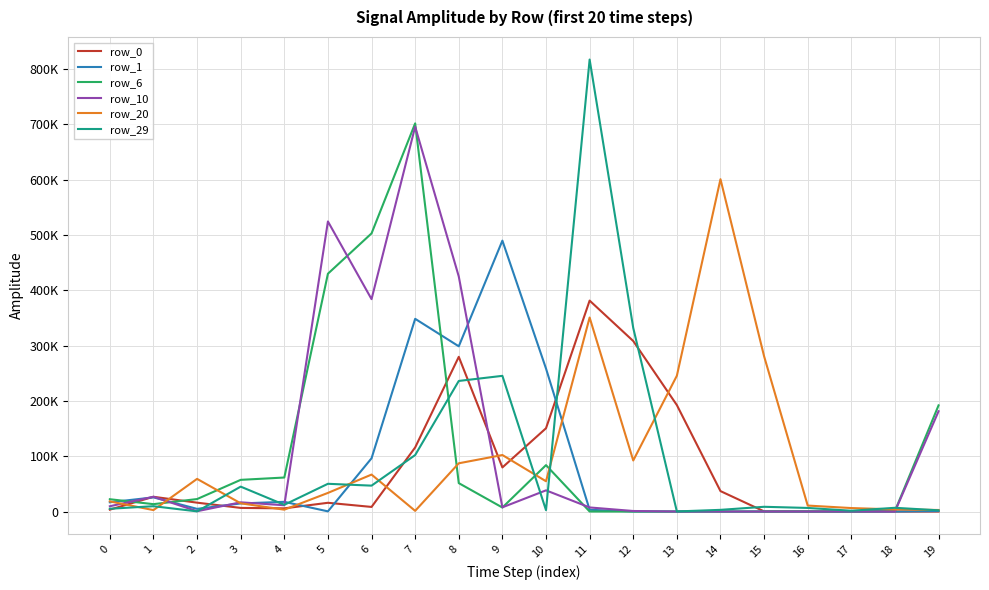

The value of row_29 at 6 is 46850. True or false?

True